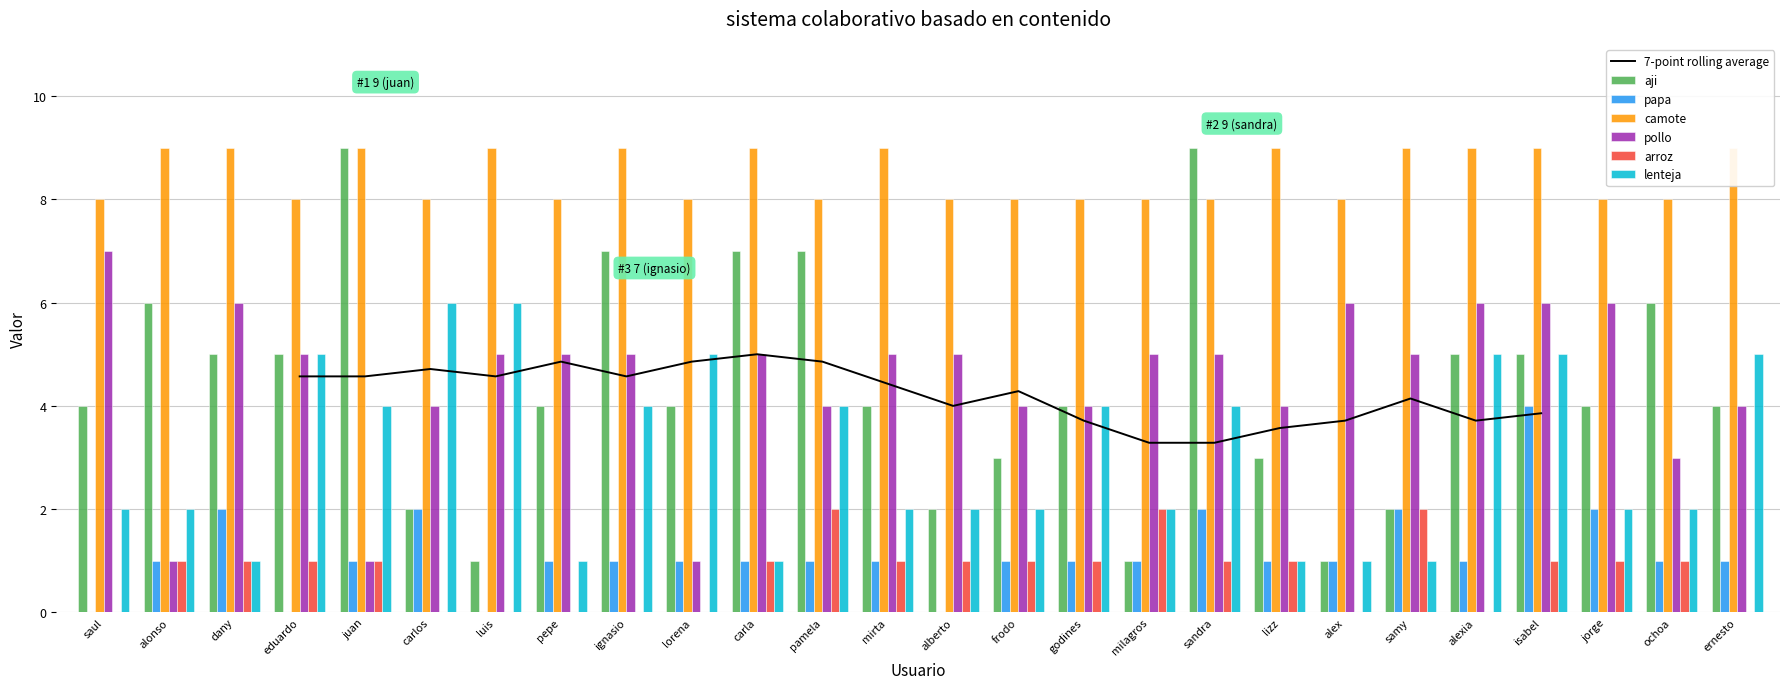

What is the greatest value displayed?

9